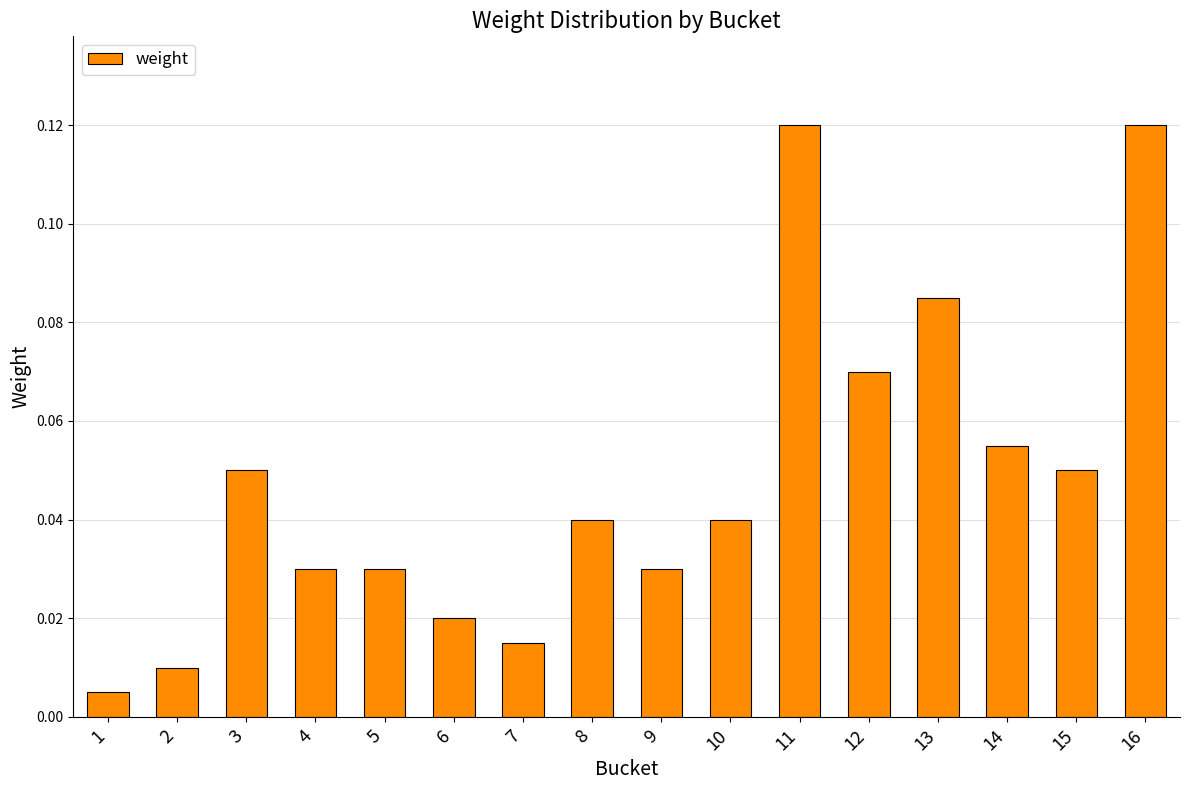

Which has a higher value, 6 or 5?

5